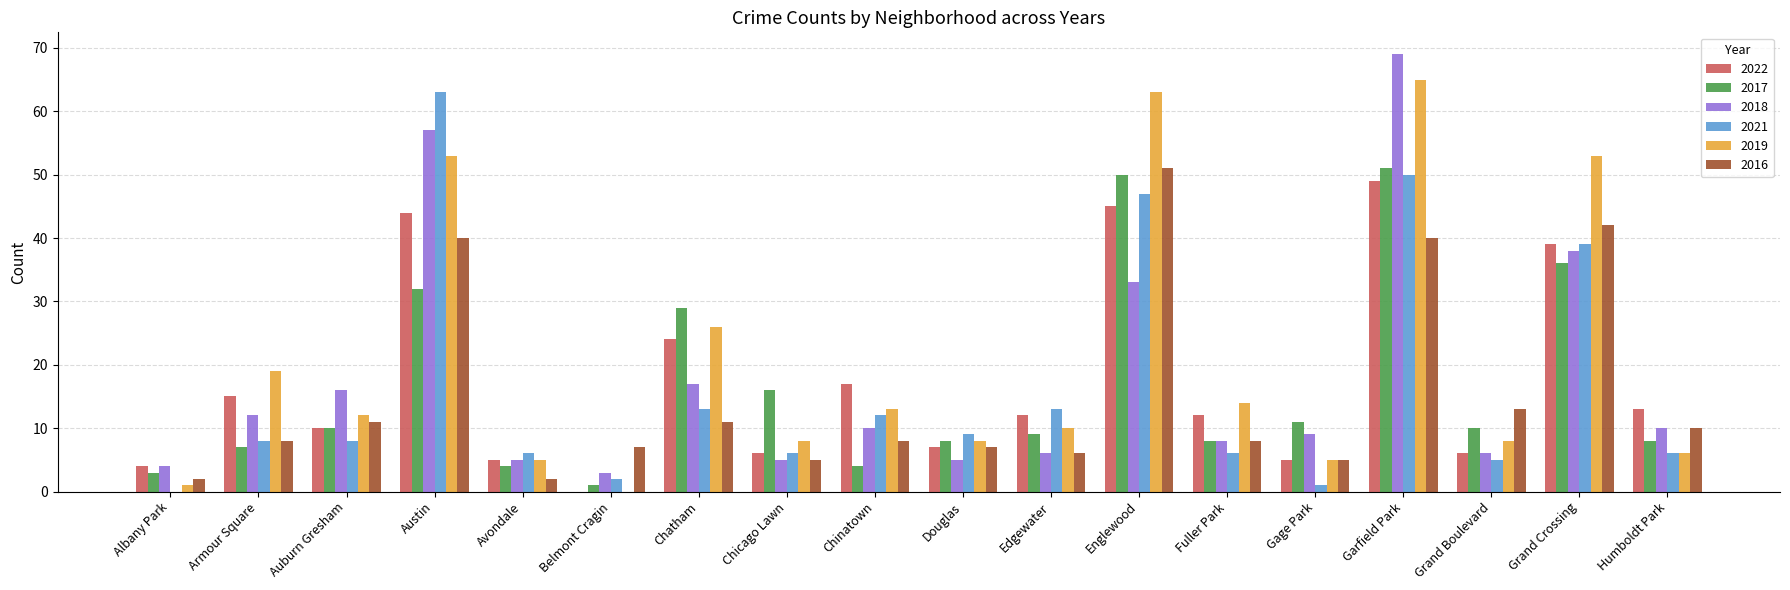

How many series are shown in this chart?

6